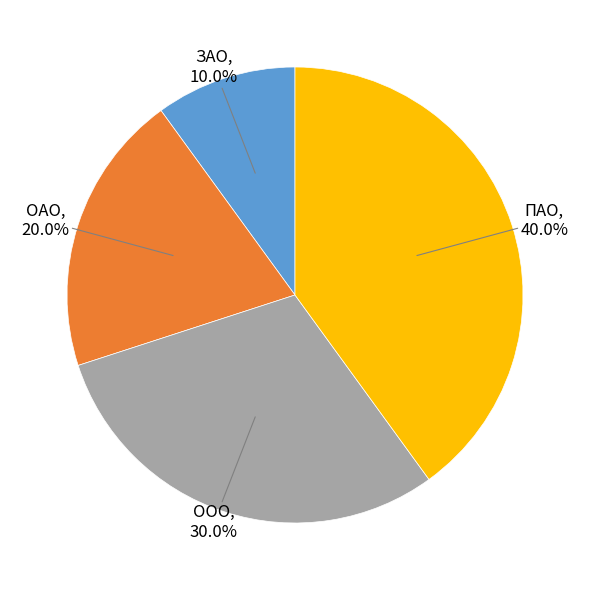

Which slice is the largest?

ПАО